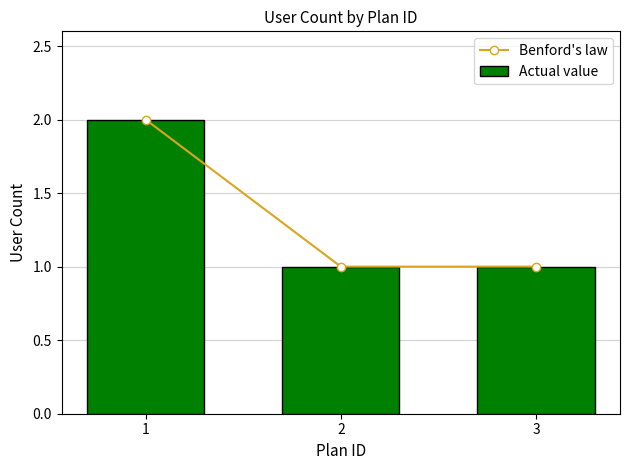

The value of Benford's law at 1 is 2. True or false?

True